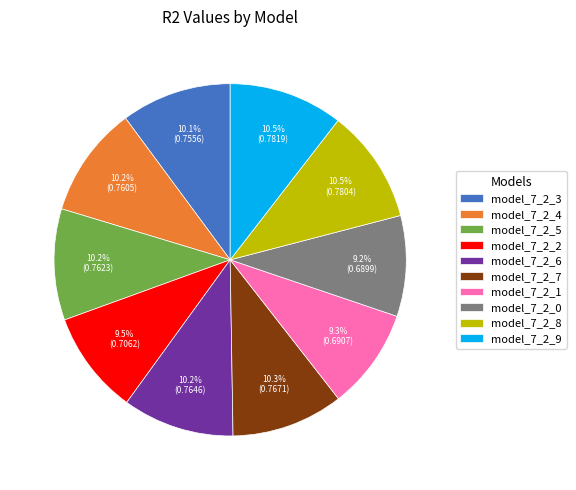

Count the number of slices in the pie.

10